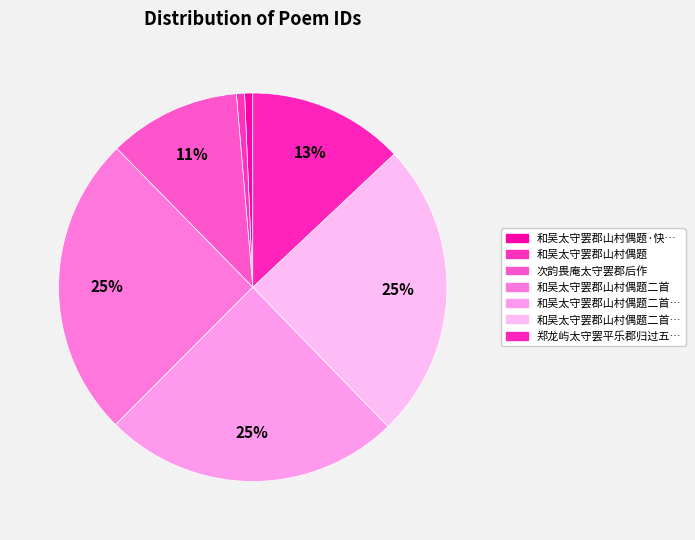

Count the number of slices in the pie.

7